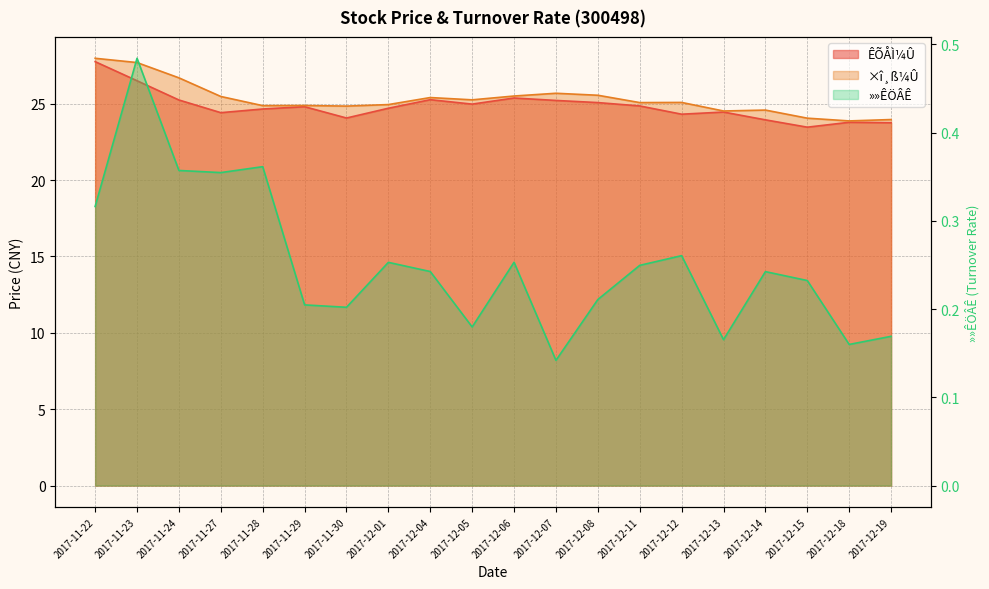

Which series has the largest range (max minus min)?

ÊÕÅÌ¼Û